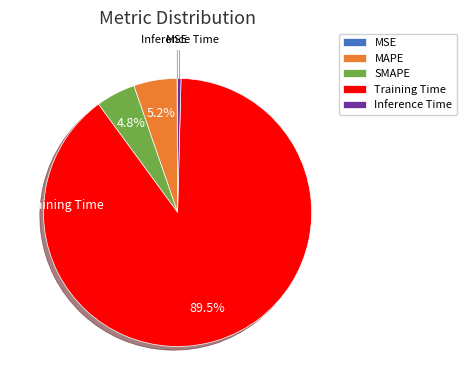

Is it true that Training Time is 77% of the pie?

False